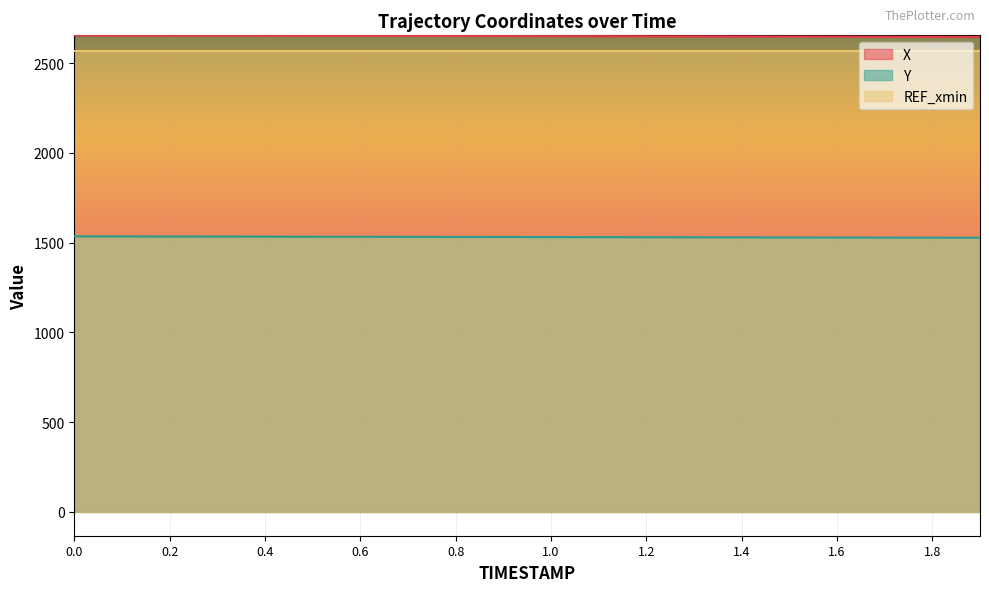

What is the minimum value shown in the chart?

1527.1